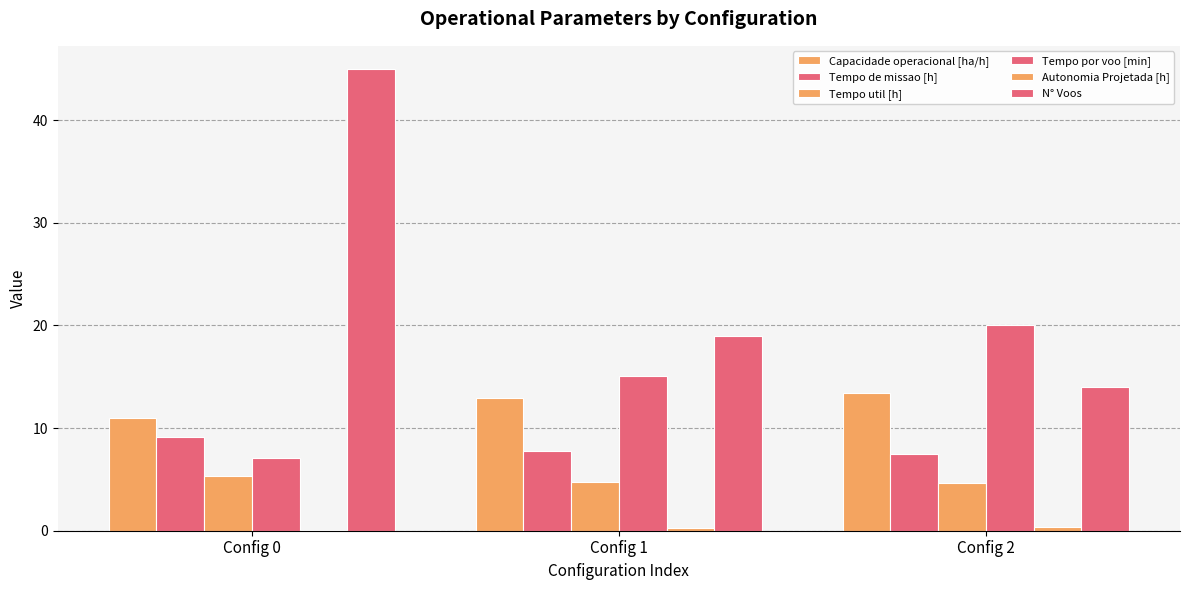

Count the number of categories in the chart.

3